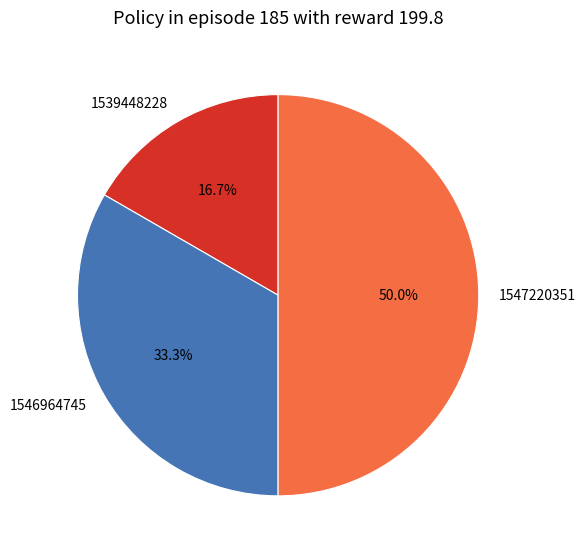

What portion of the pie excludes 1546964745?

66.7%